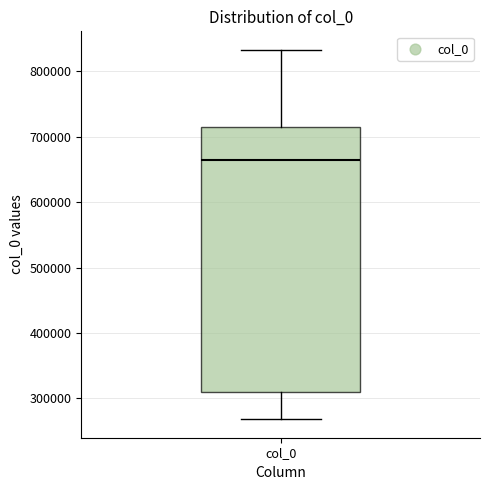

Where is the upper edge of the box for col_0 on the y-axis? The values are not printed on the chart, so give them approximately, as read against the axis.

710000